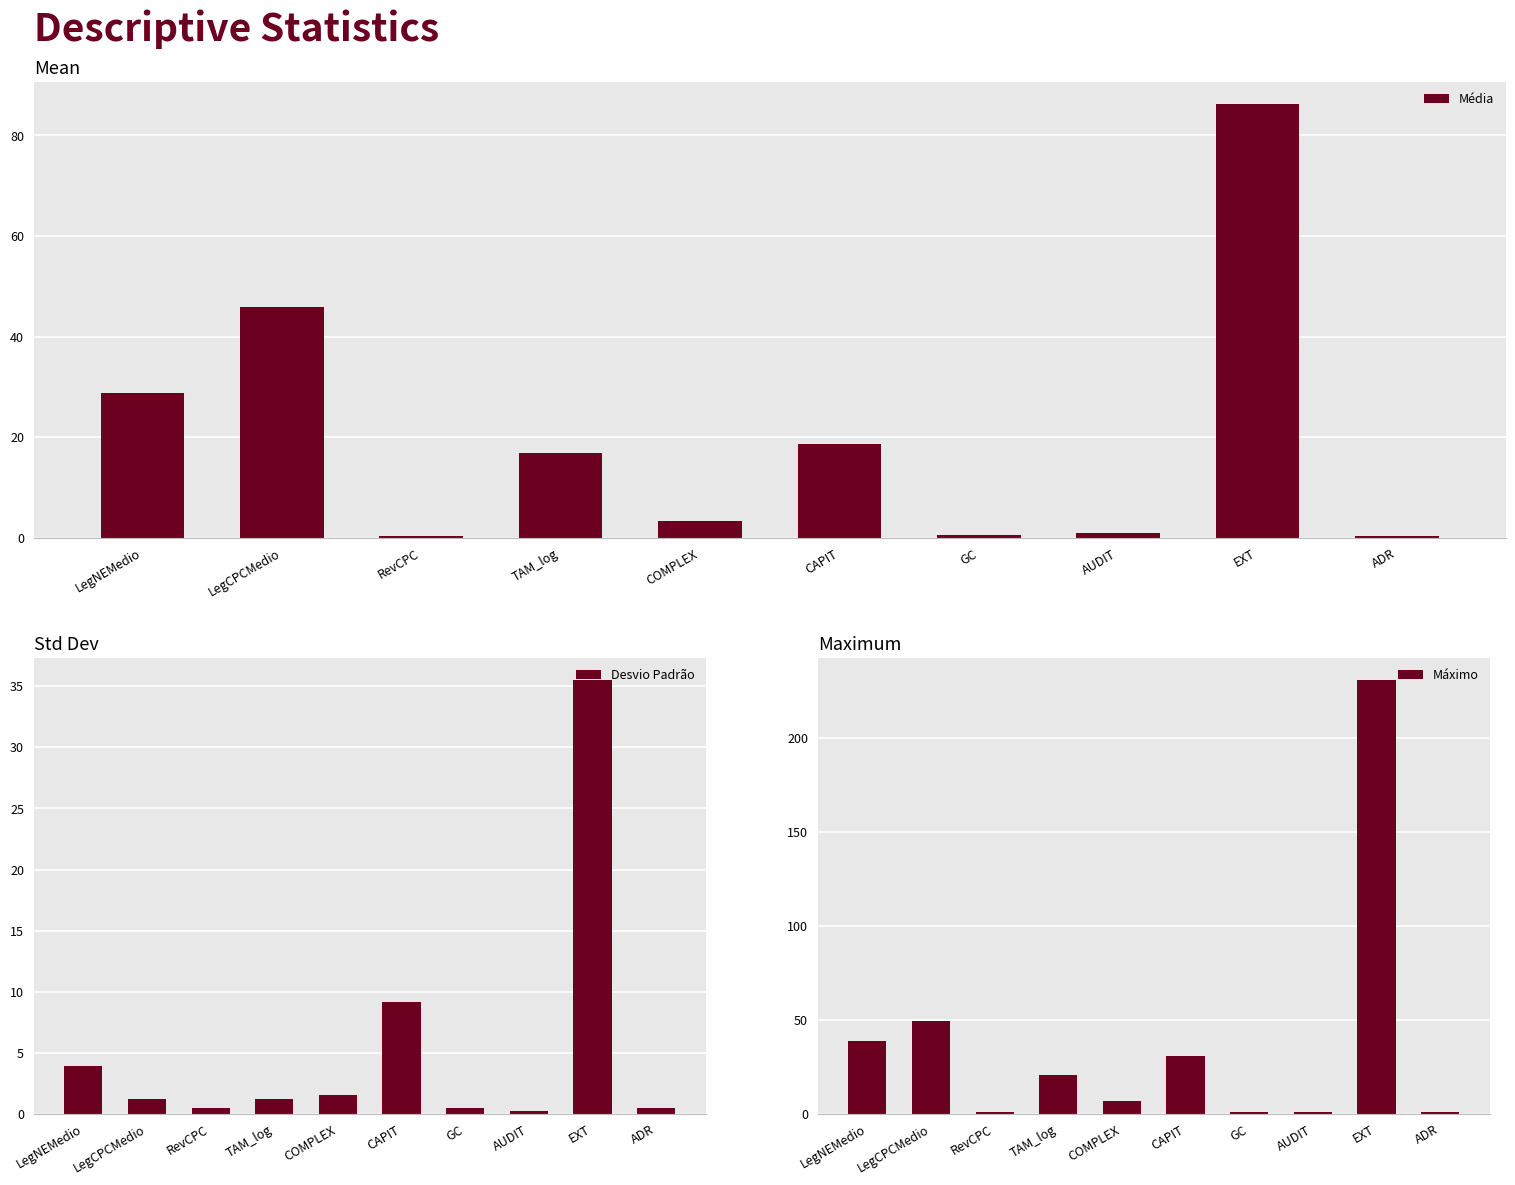

Which category has the lowest value across all series?

AUDIT